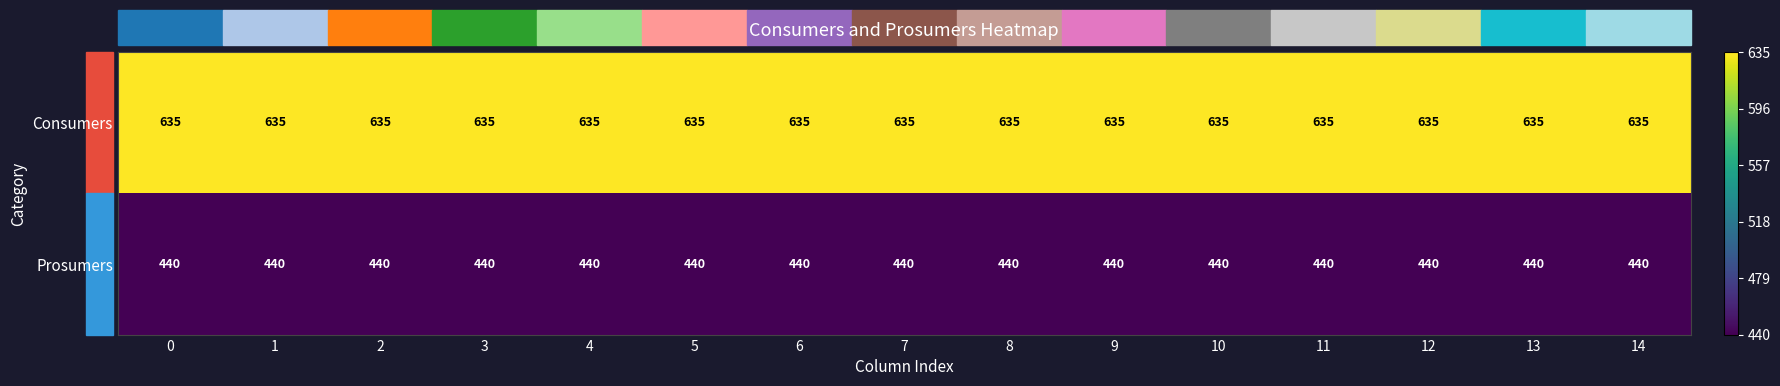

What is the difference between the highest and lowest values at 5?

195